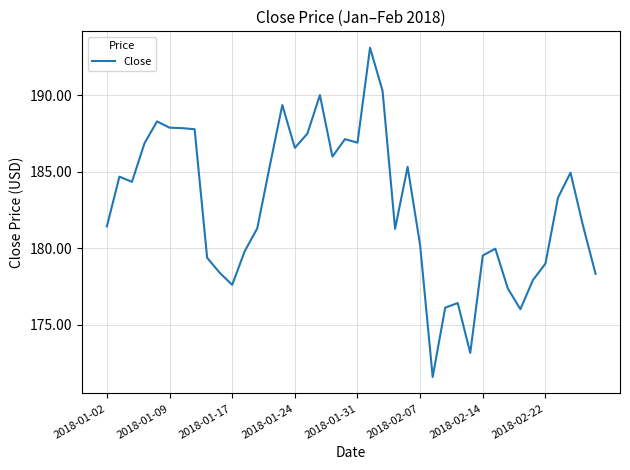

How many lines are shown in the chart?

1